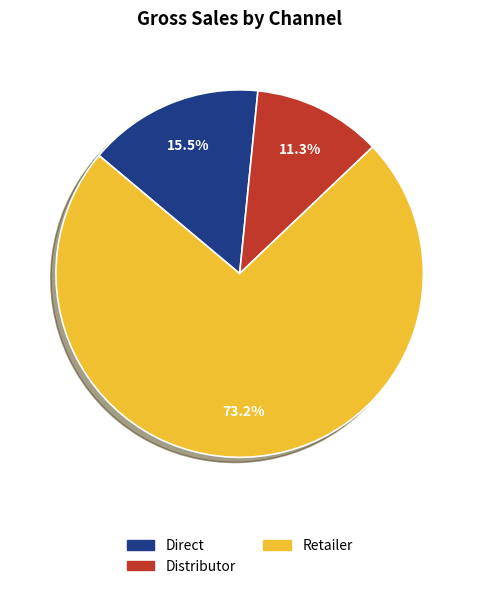

What percentage is the Retailer slice, to the nearest percent?

73%